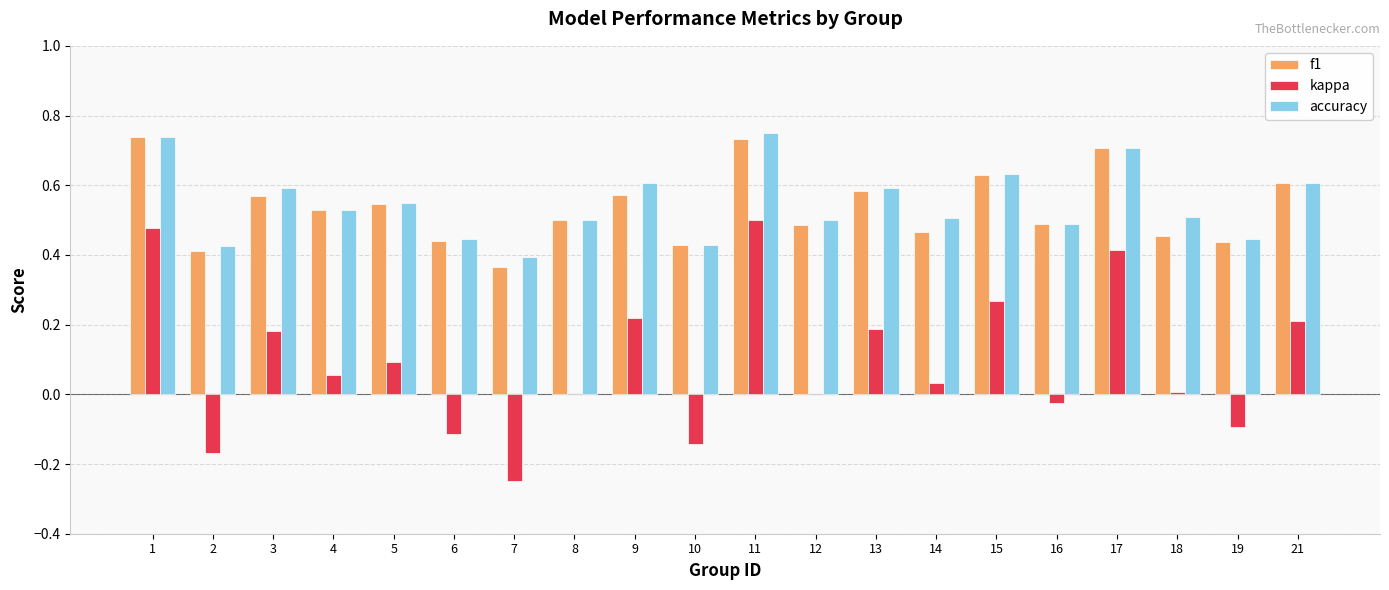

Which series changed the most between 4 and 15?

kappa